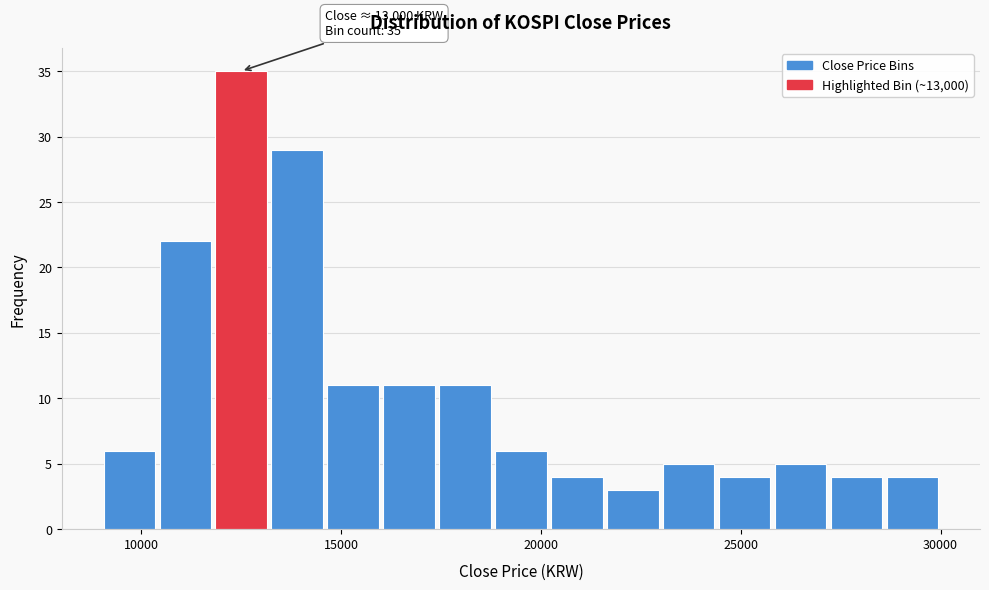

Read against the x-axis, roughly where is the centre of the tallest bar?

12500